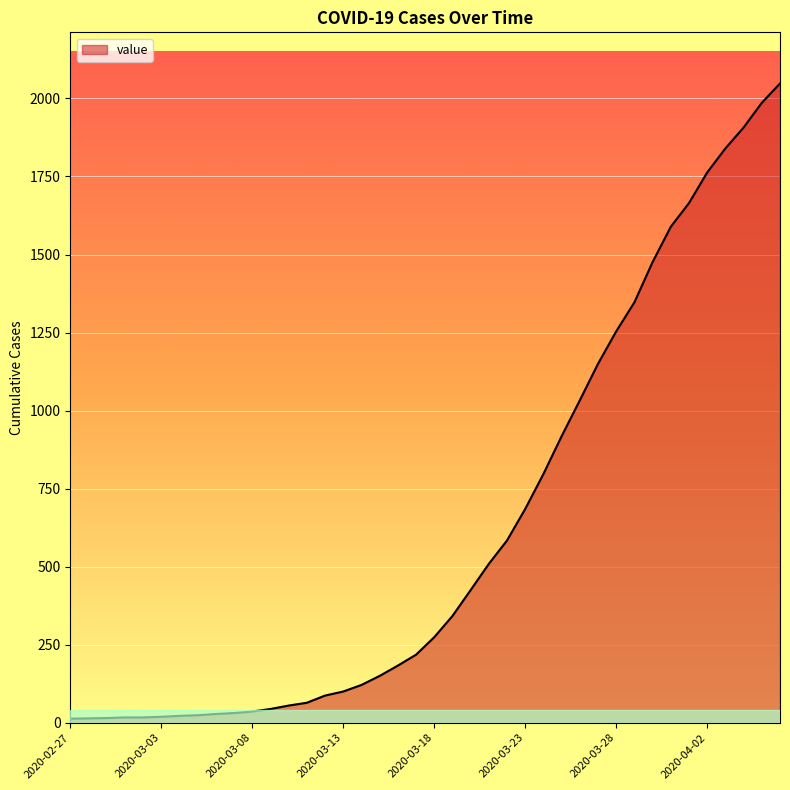

What is the greatest value displayed?

2048